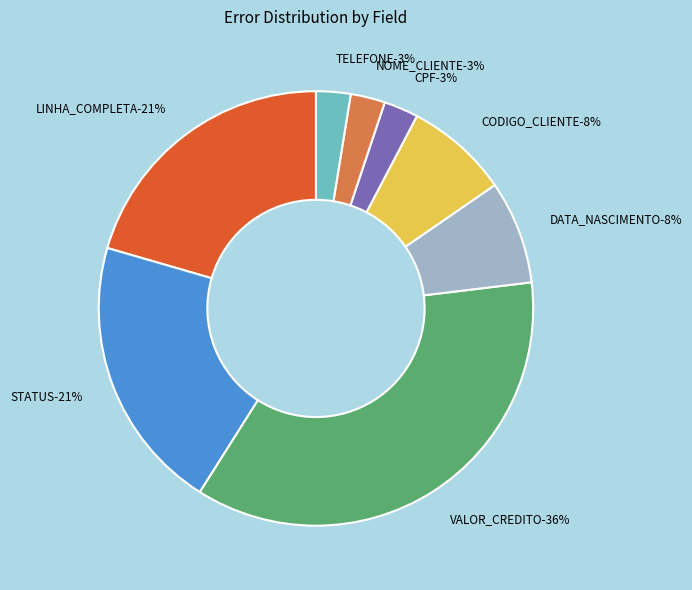

Is it true that NOME_CLIENTE is 15% of the pie?

False